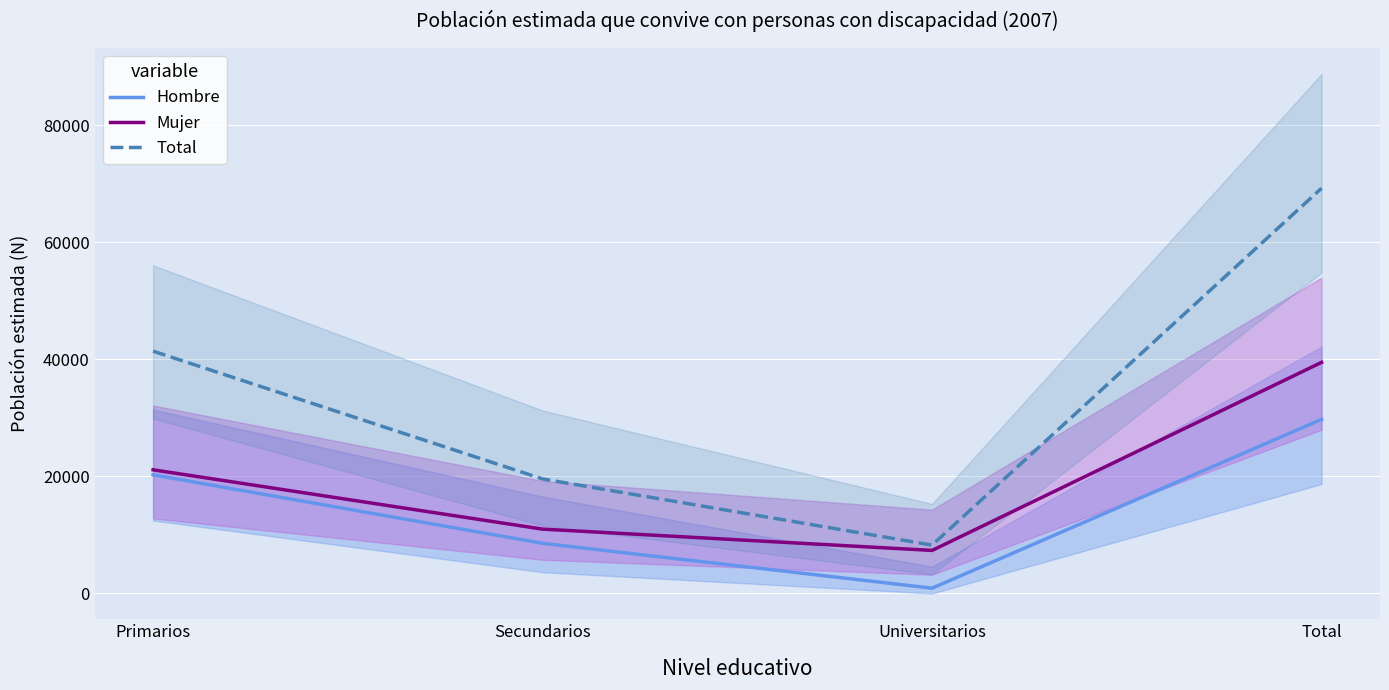

Which series has the widest spread of values?

Total